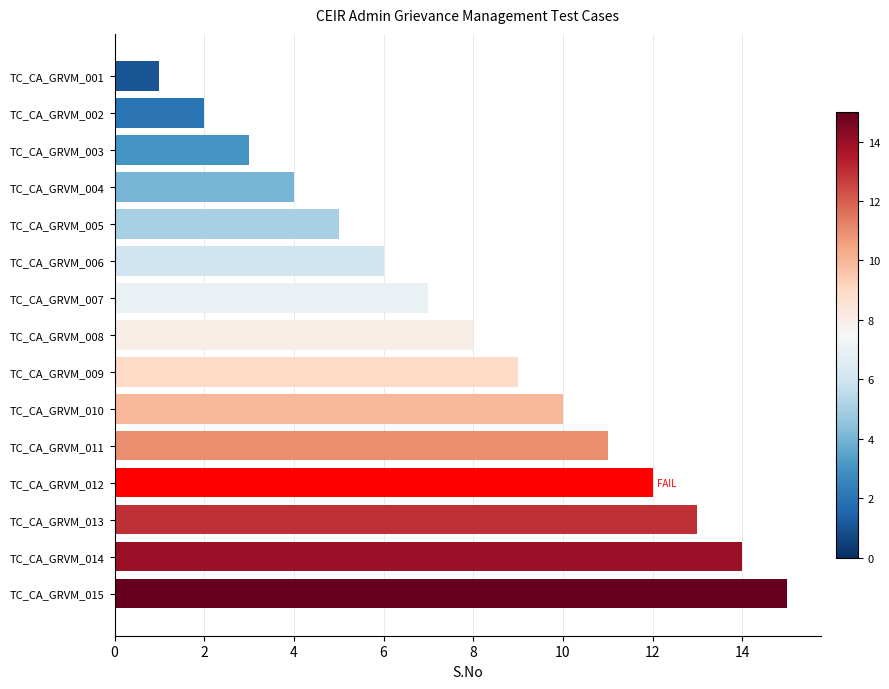

Count the number of categories in the chart.

15